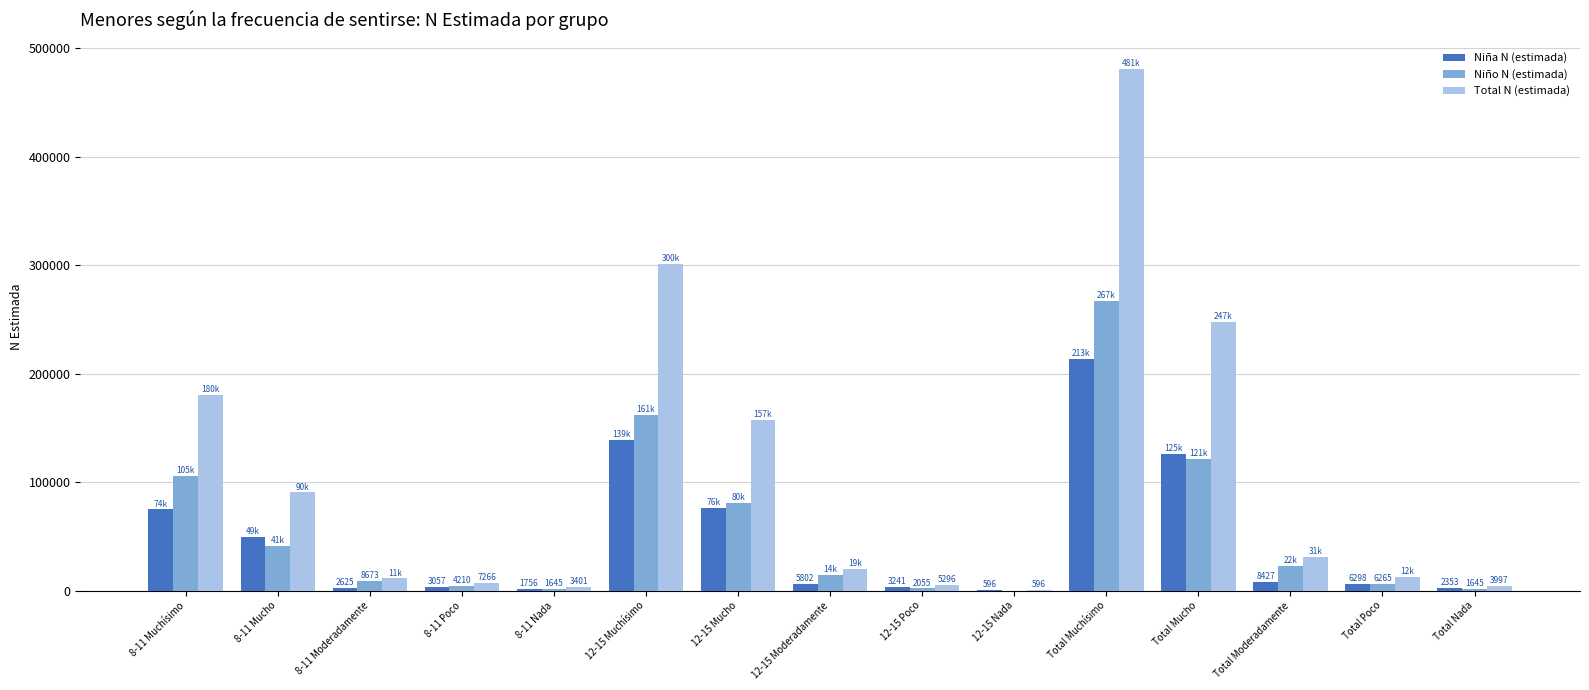

Is the value of Niña N (estimada) at 12-15 Muchísimo greater than the value of Niño N (estimada) at 12-15 Nada?

Yes